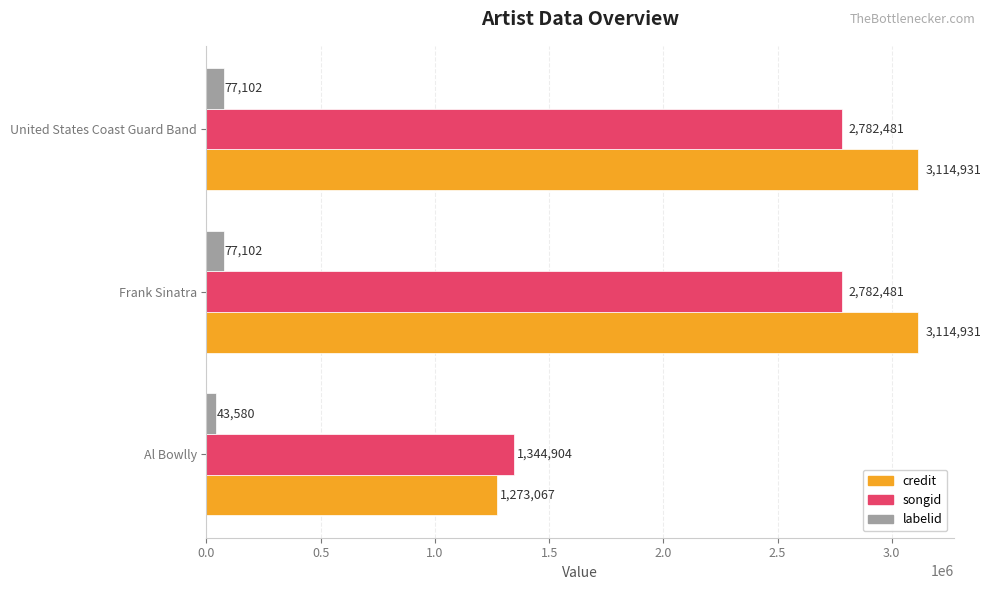

How many labelid values are between 43580 and 77102?

3